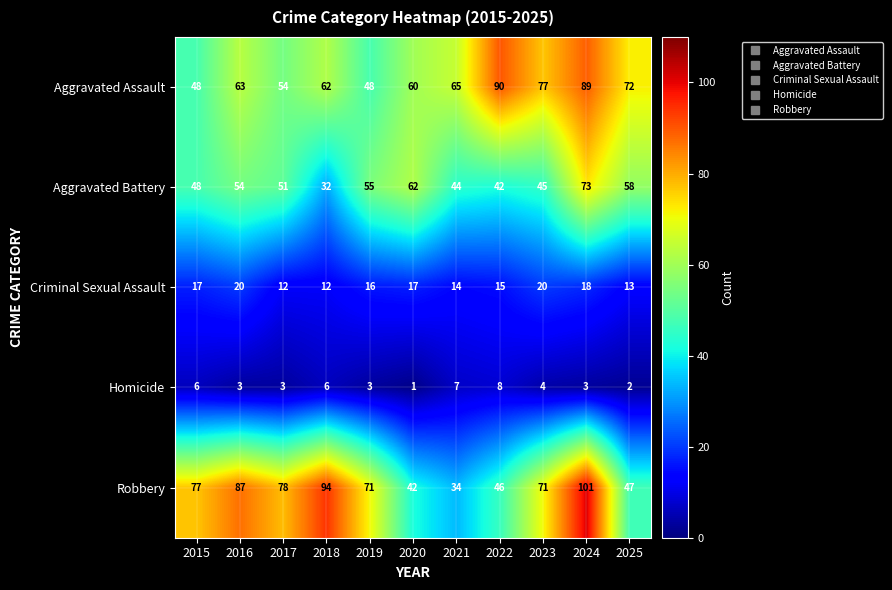

Rank the series by their maximum value, from lowest to highest.

Homicide, Criminal Sexual Assault, Aggravated Battery, Aggravated Assault, Robbery